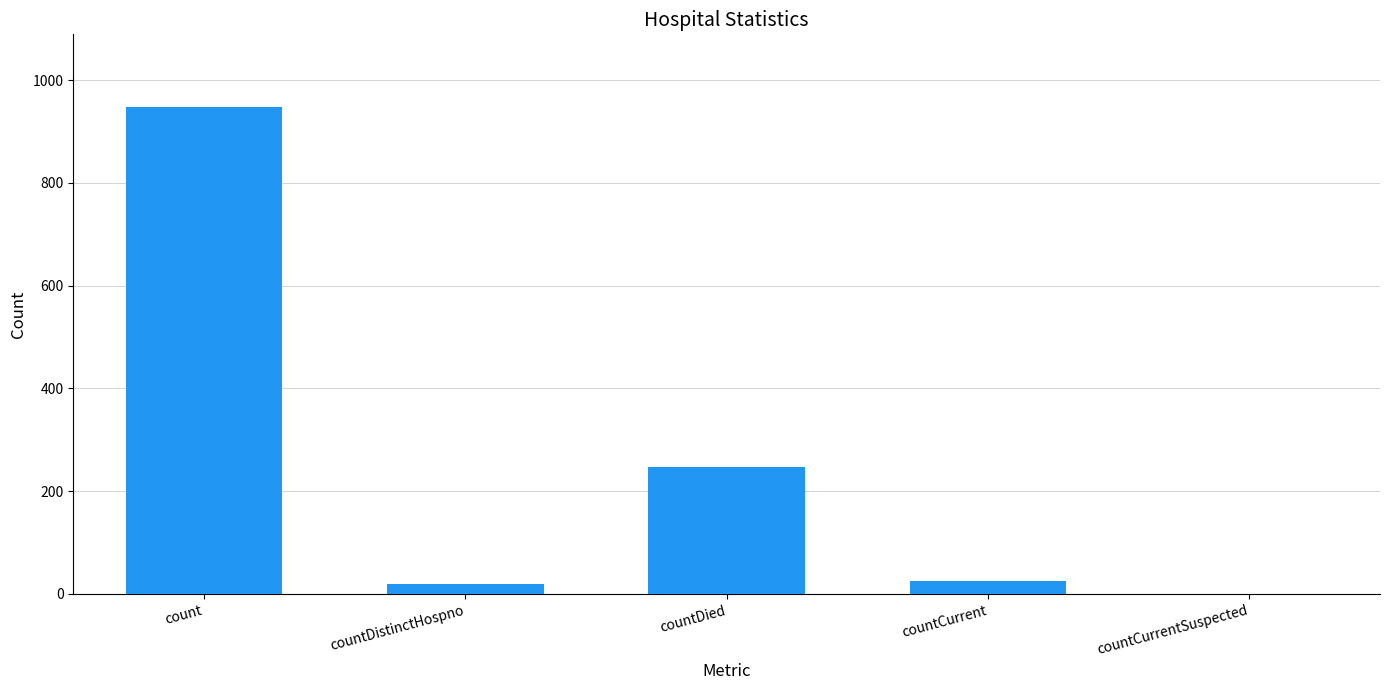

Which has a higher value, countCurrent or countCurrentSuspected?

countCurrent